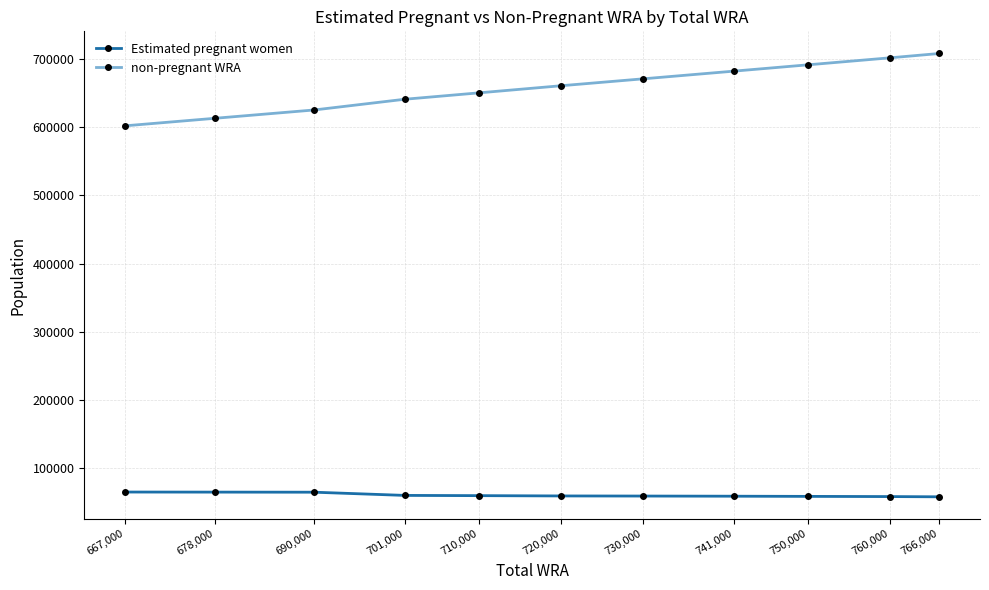

The value of Estimated pregnant women at 741,000 is 59083.1. True or false?

True